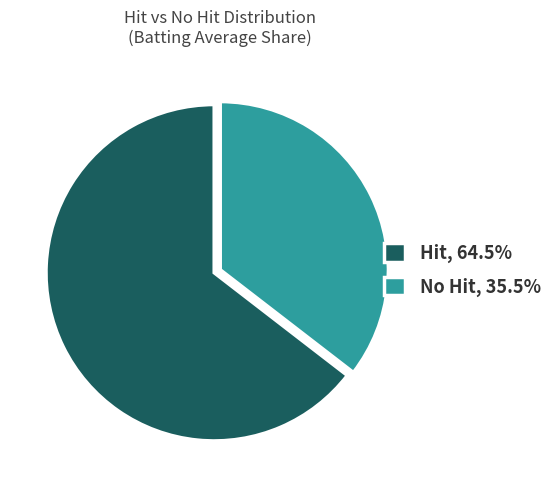

Do No Hit, 35.5% and Hit, 64.5% together represent more than half of the pie?

Yes